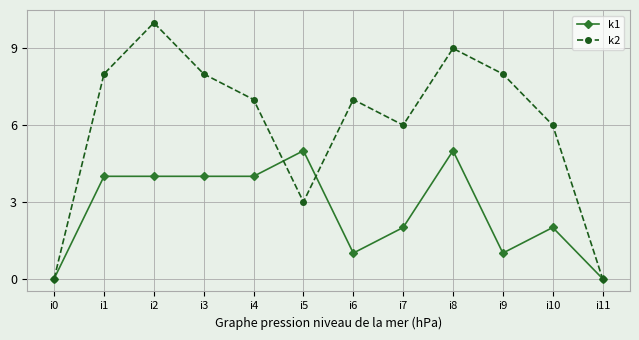

At how many categories does at least one series exceed 3?

10